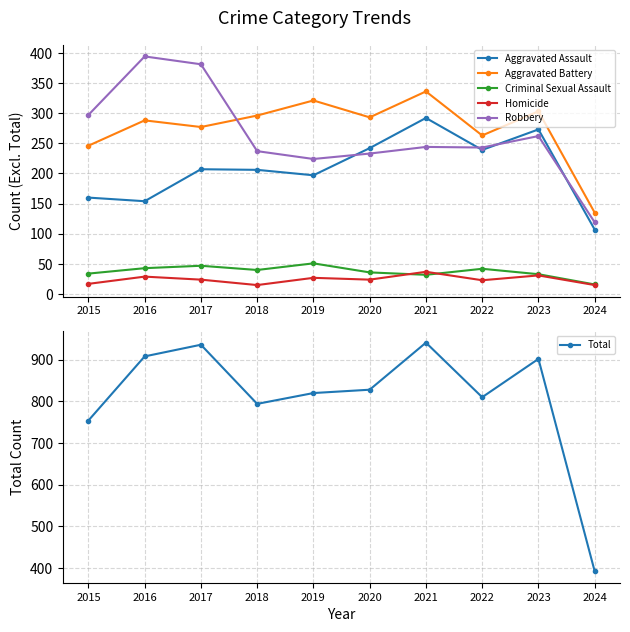

Which series has the largest range (max minus min)?

Total